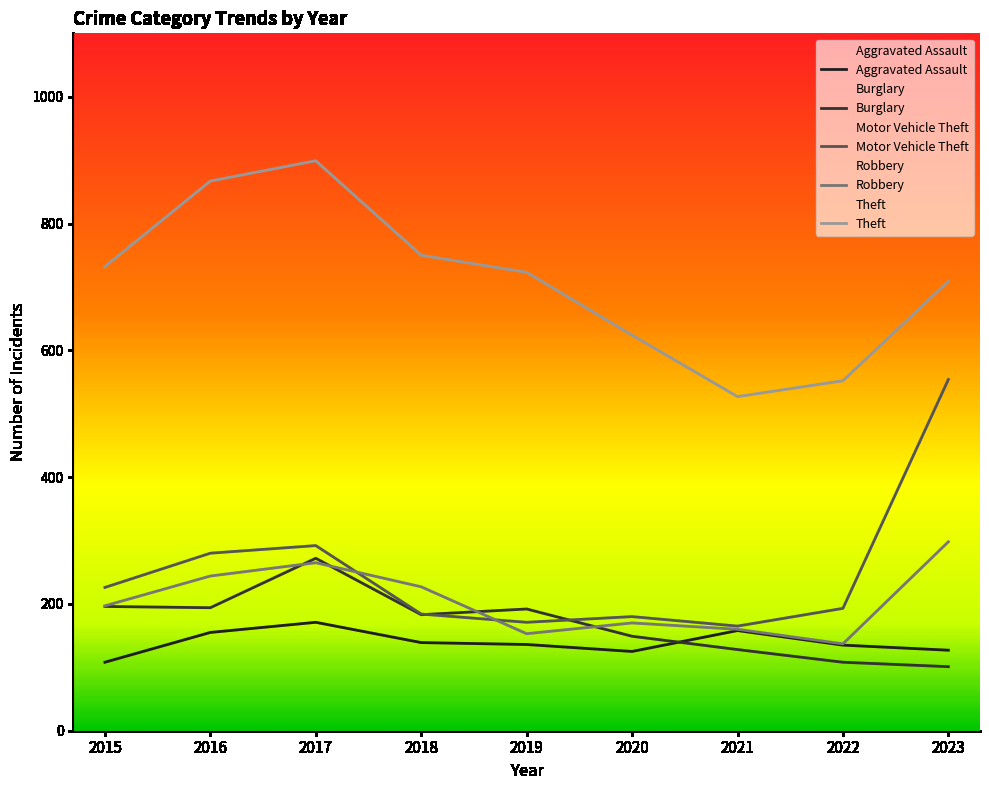

What is the total value across all series at 2017?

1899